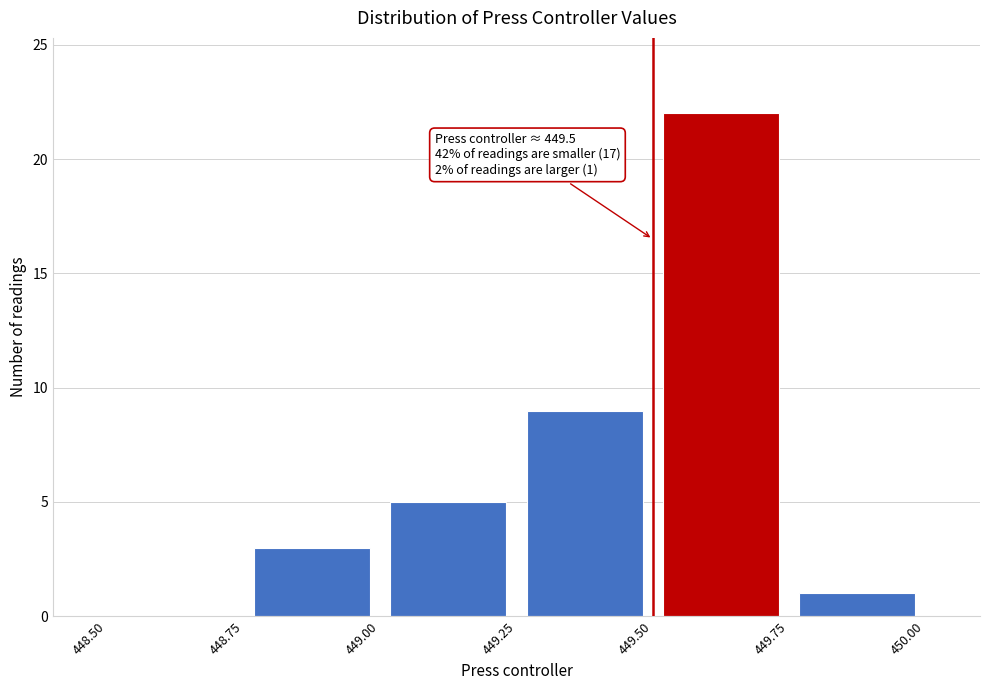

Over which range of the x-axis is the bar tallest?

449.50 to 449.75